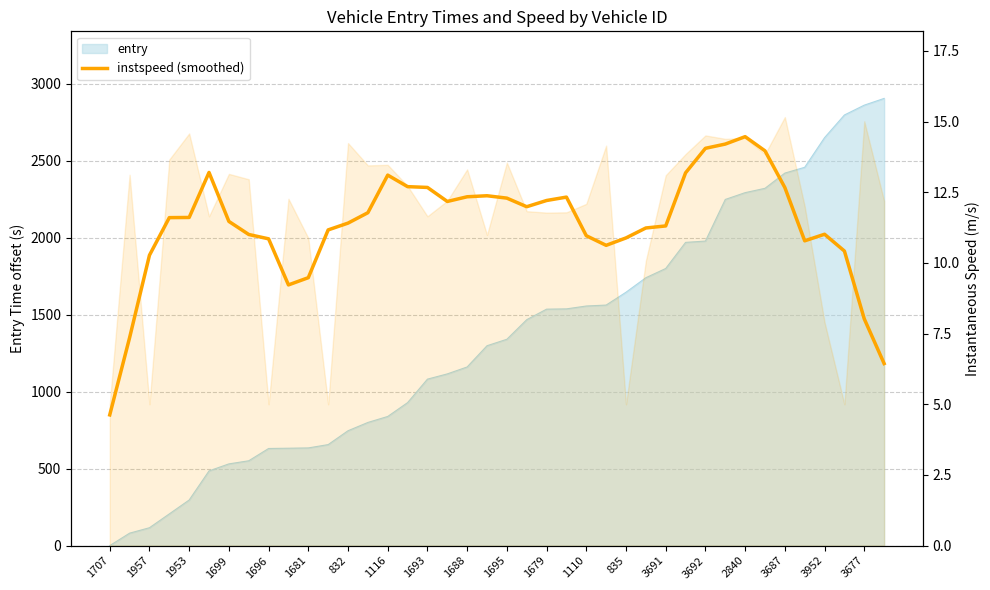

What is the maximum value shown in the chart?

14.5